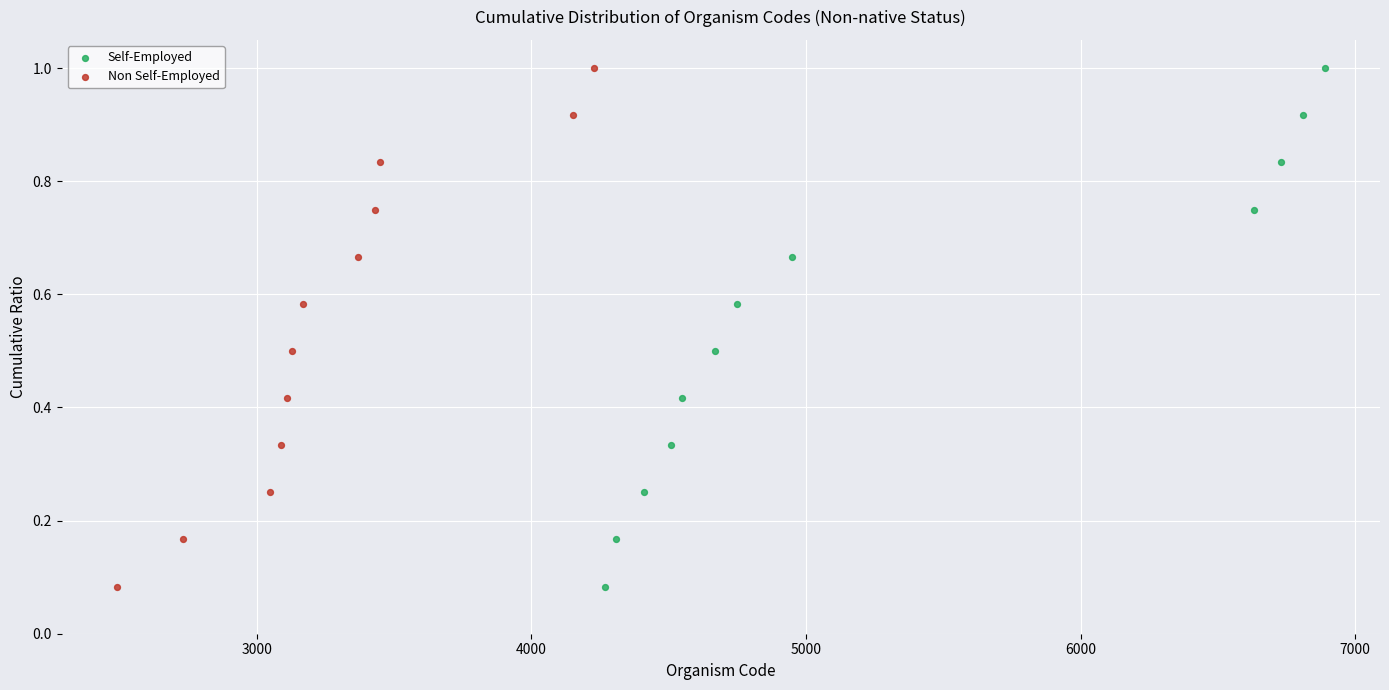

What are all the series names shown in the legend?

Self-Employed, Non Self-Employed